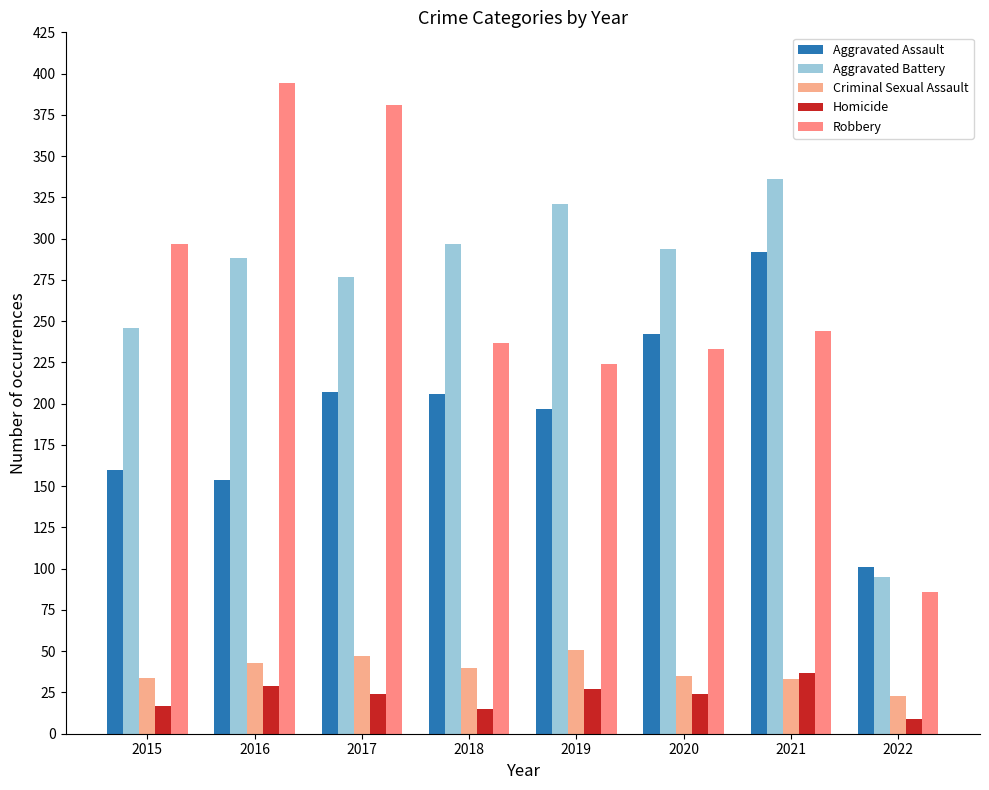

Are the bars horizontal?

No